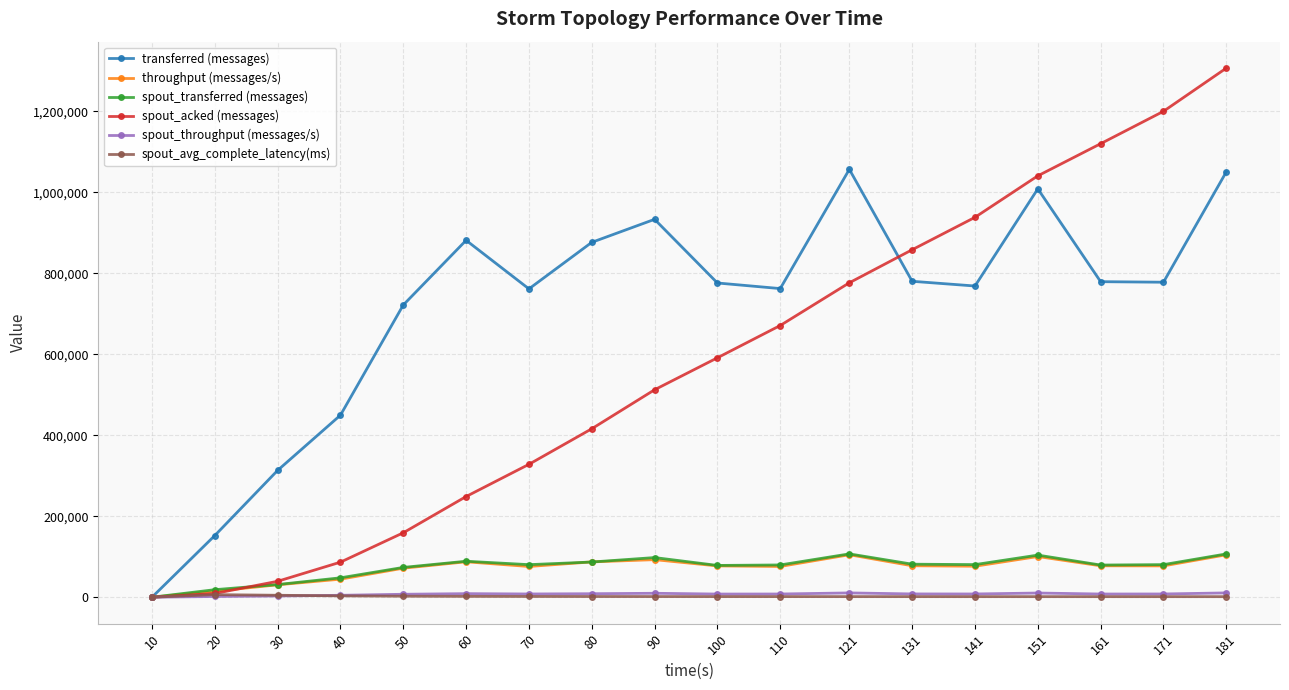

At which category is the sum across all series the highest?

181